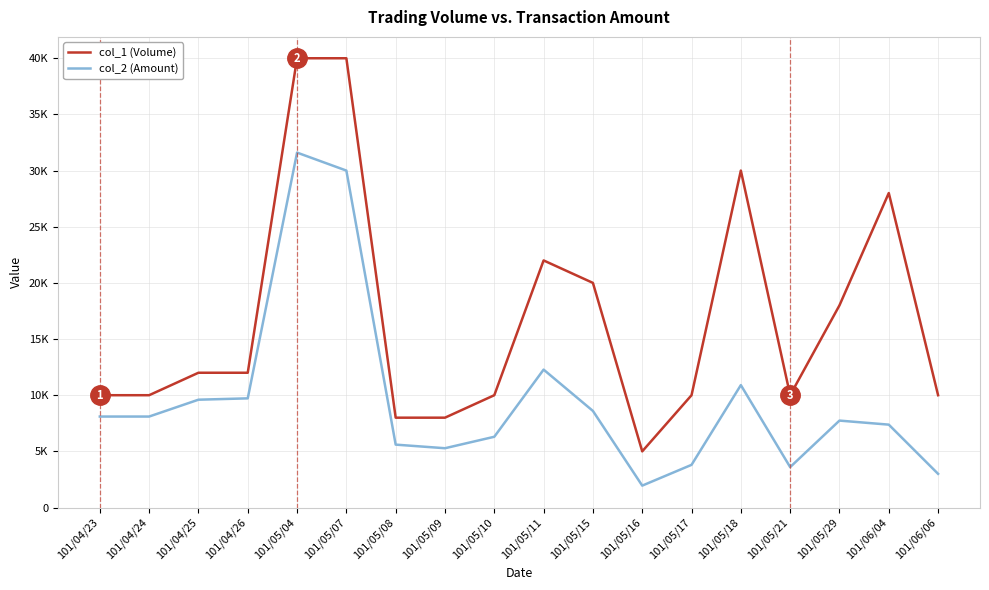

What is the smallest value displayed?

1950